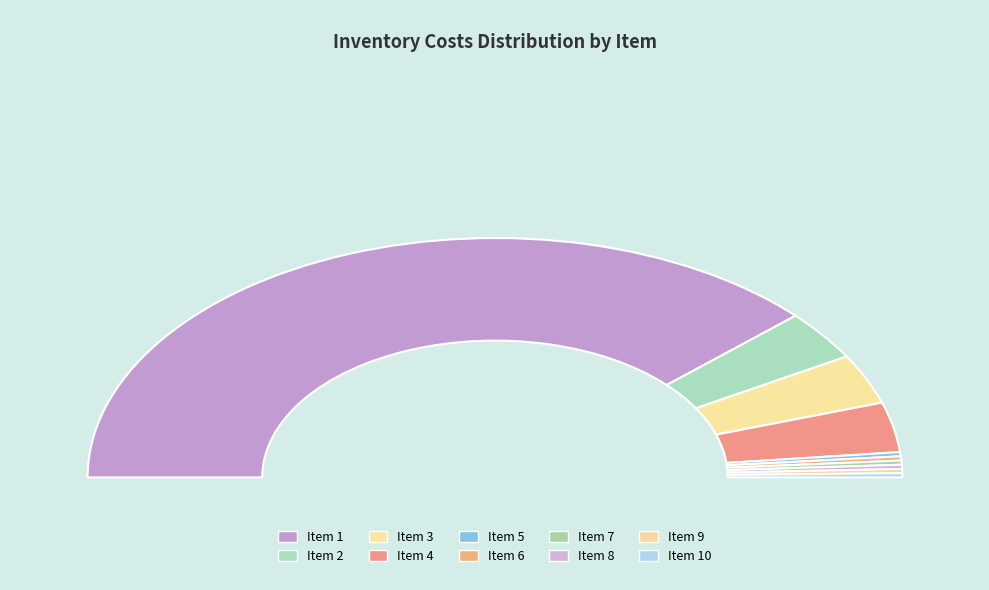

To the nearest percent, what is the average slice percentage?

10%